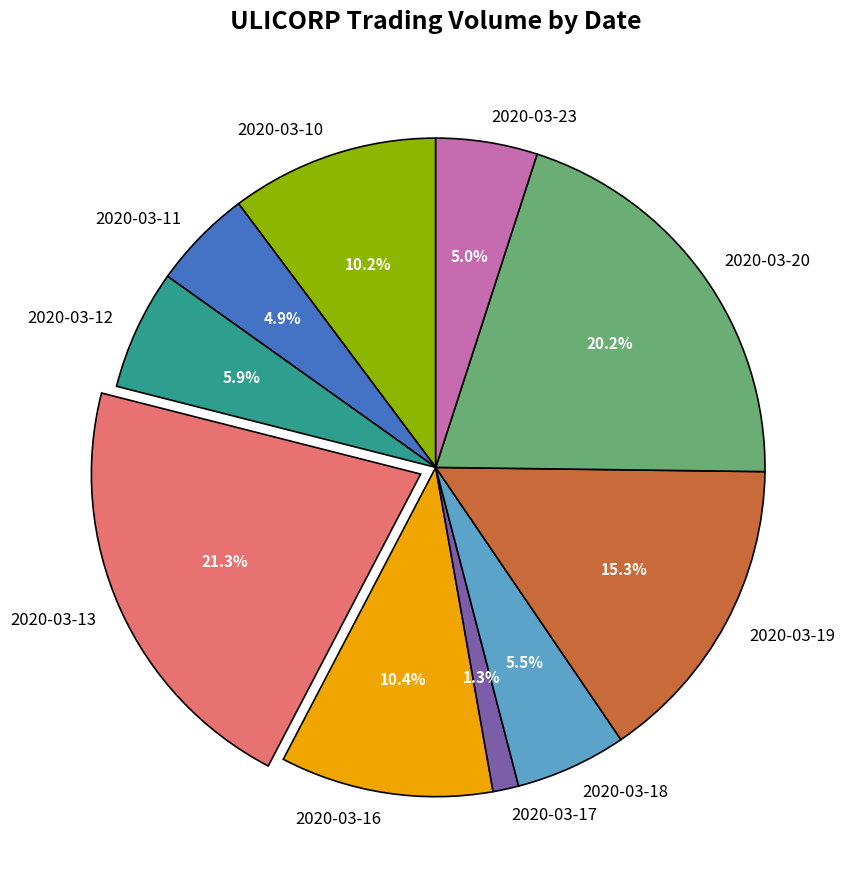

Does any single category account for the majority?

No